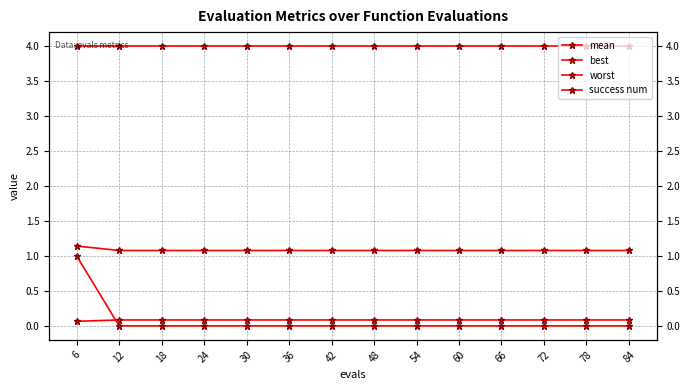

What is the value of the worst point at the 14th from the left?

4.0